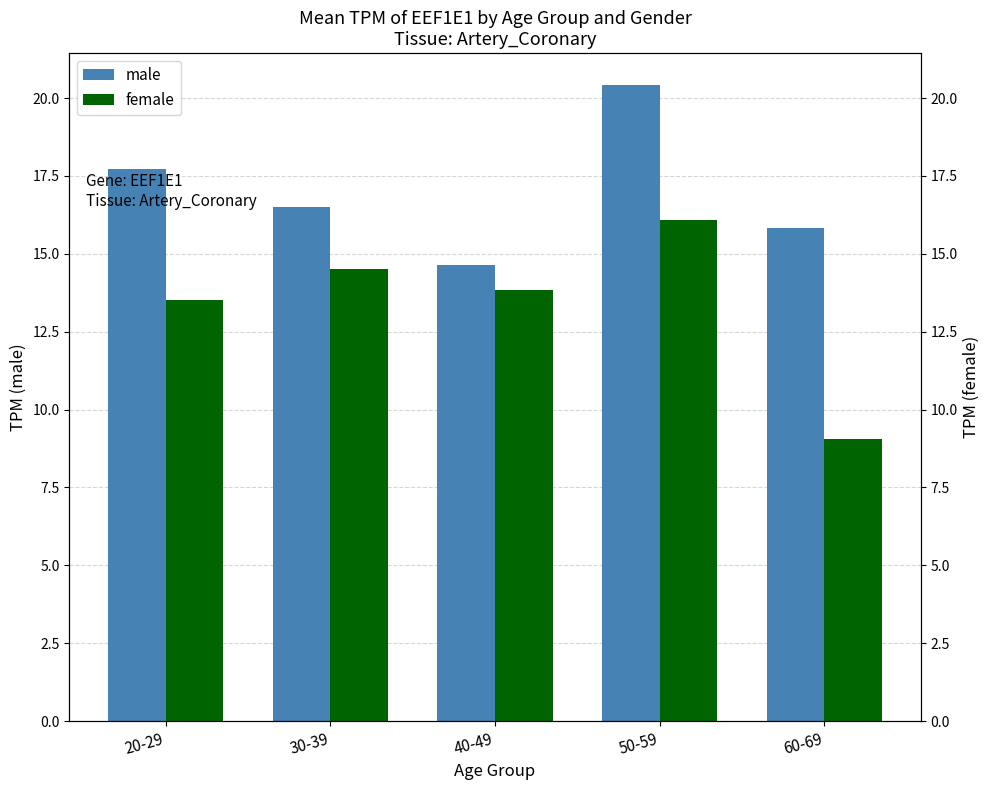

The value of male at 60-69 is 15.8. True or false?

True